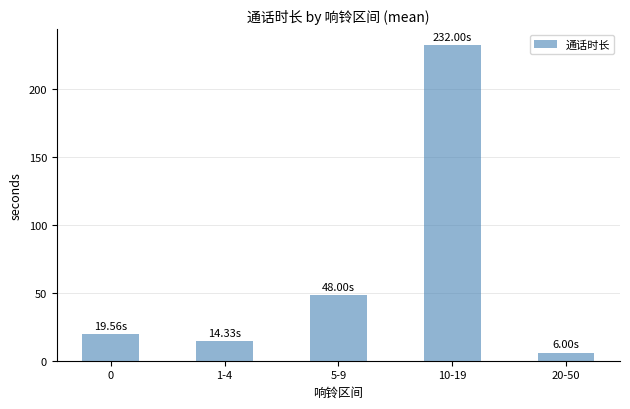

Between 5-9 and 20-50, which is larger?

5-9